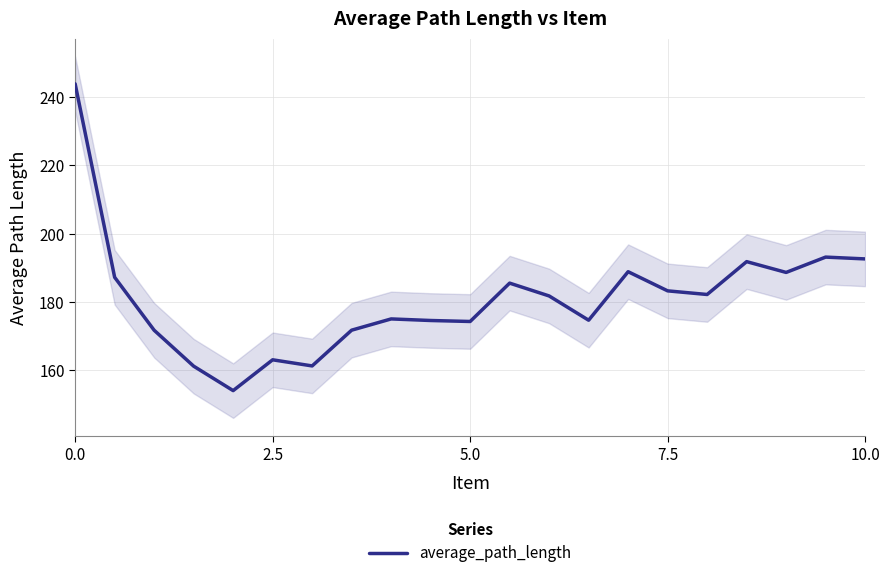

What is the minimum value for average_path_length?

154.0